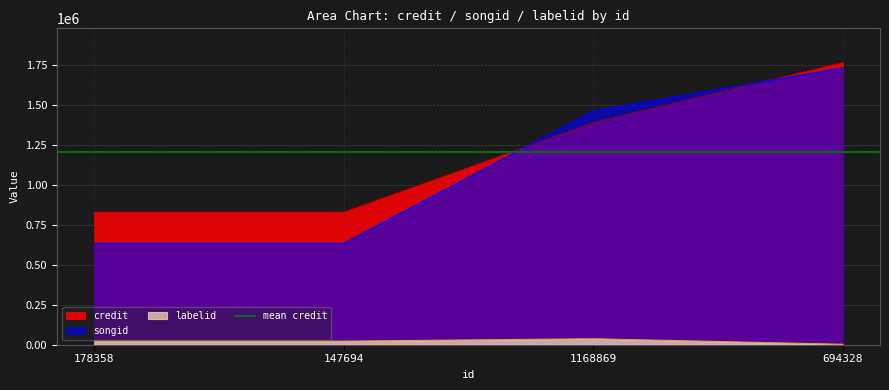

At which category is the sum across all series the highest?

694328